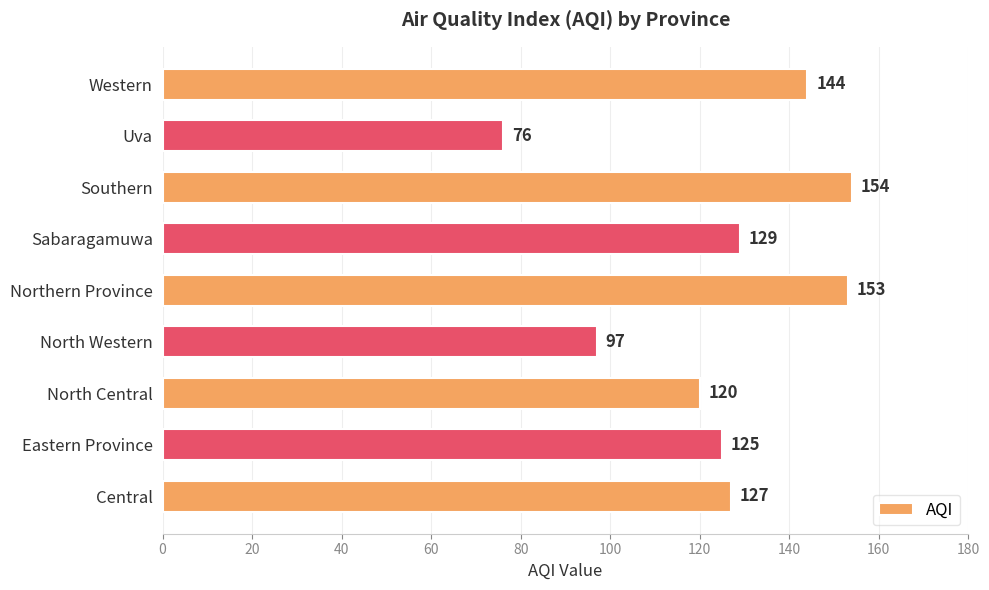

Rank the categories by value from highest to lowest.

Southern, Northern Province, Western, Sabaragamuwa, Central, Eastern Province, North Central, North Western, Uva